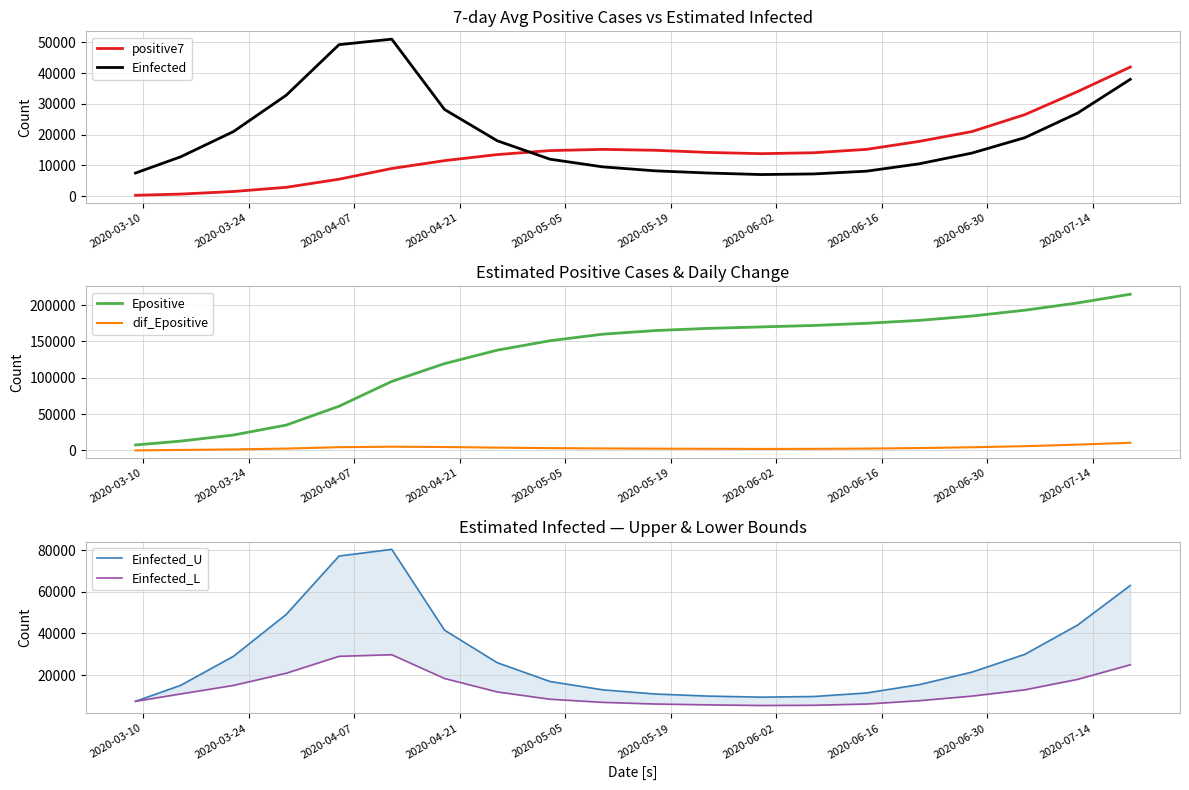

What is the maximum value shown in the chart?

215000.0